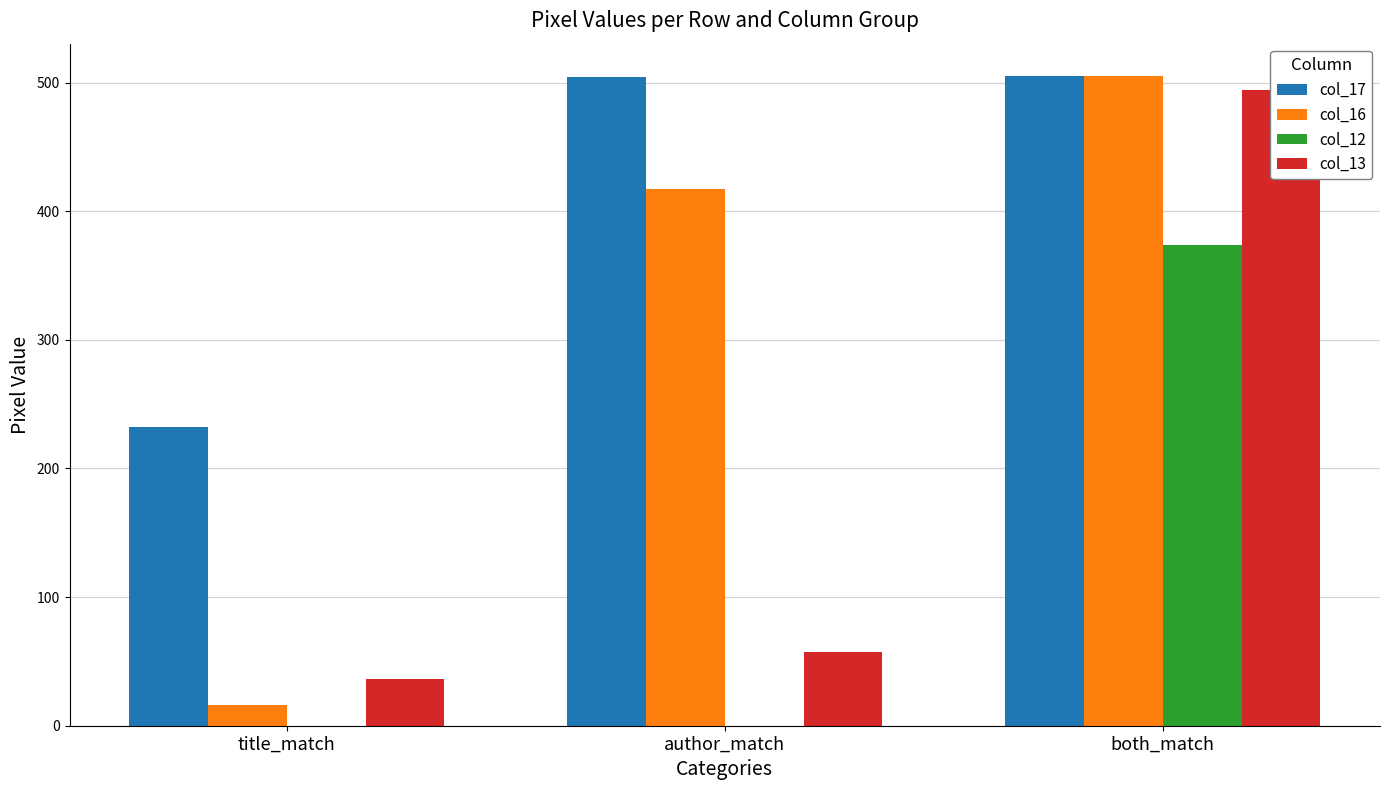

Which has a higher value, both_match or author_match?

both_match